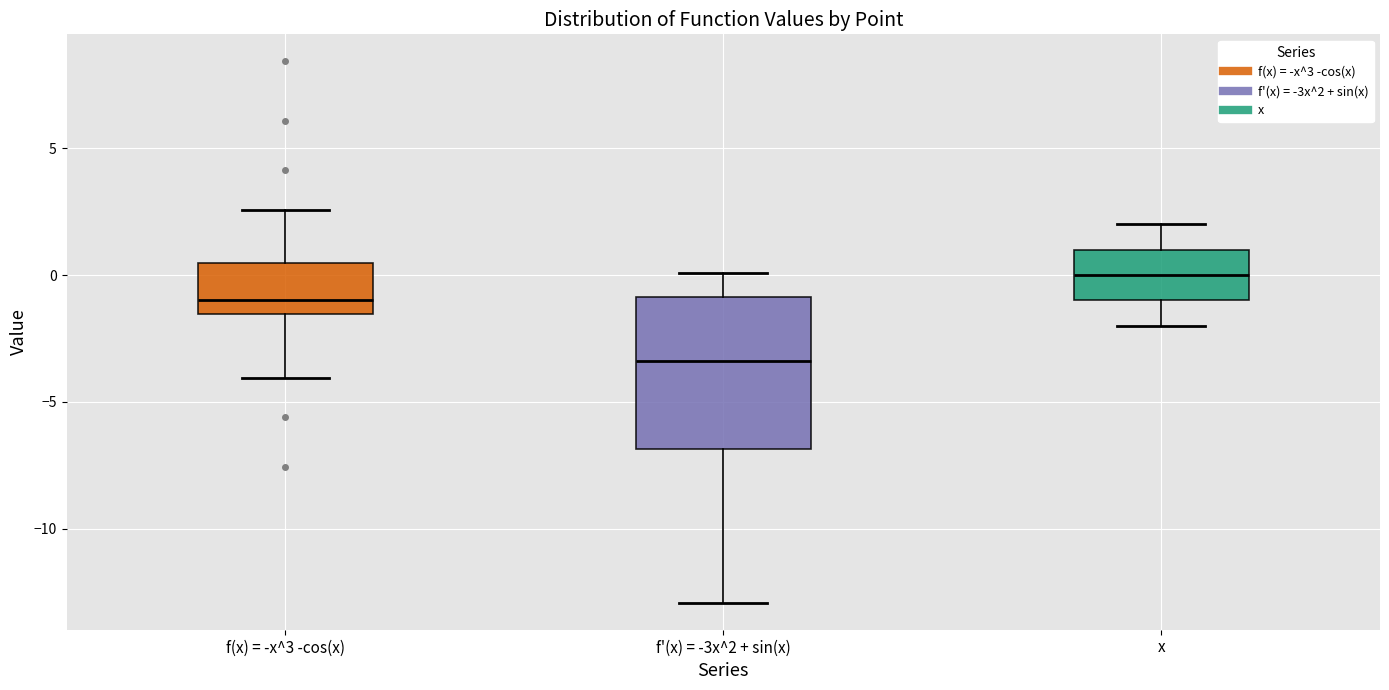

Reading left to right, read every box against the y-axis: the position of its median line, the range the box covers, and the ends of its whiskers. The values are not printed on the chart, so give them approximately, as read against the axis.

f(x) = -x^3 -cos(x): median -1.0, box -1.5 to 0.5, whiskers -4.0 to 2.5
f'(x) = -3x^2 + sin(x): median -3.5, box -7.0 to -1.0, whiskers -13.0 to 0.0
x: median 0.0, box -1.0 to 1.0, whiskers -2.0 to 2.0